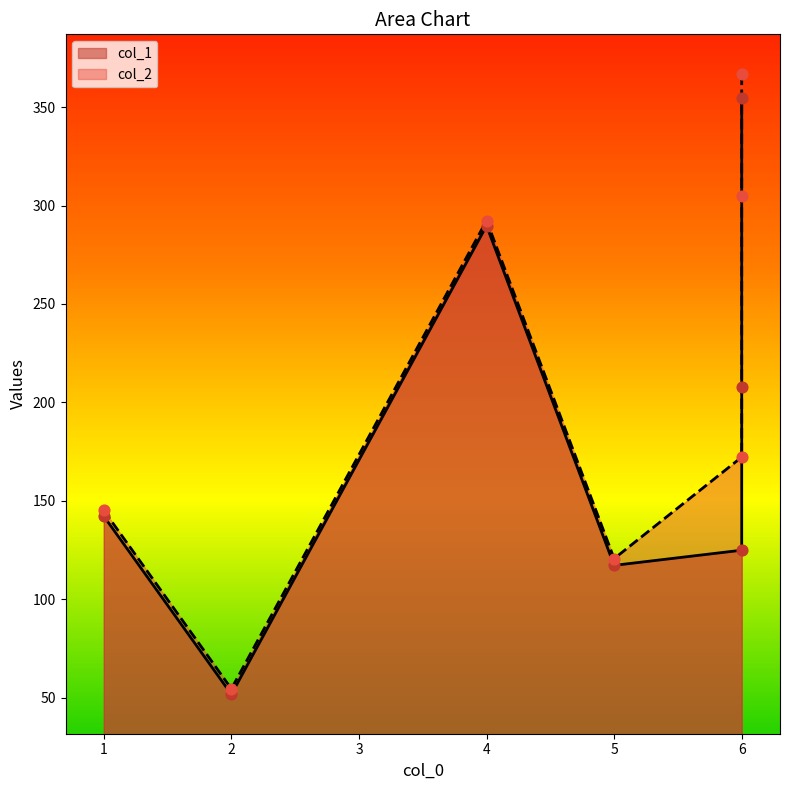

Which series has the largest Y range (max minus min)?

col_2